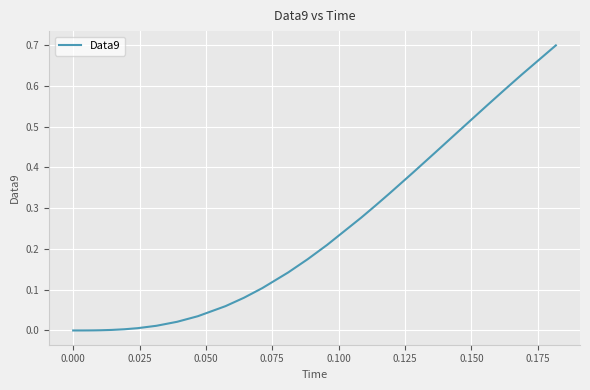

What is the maximum value shown in the chart?

0.7